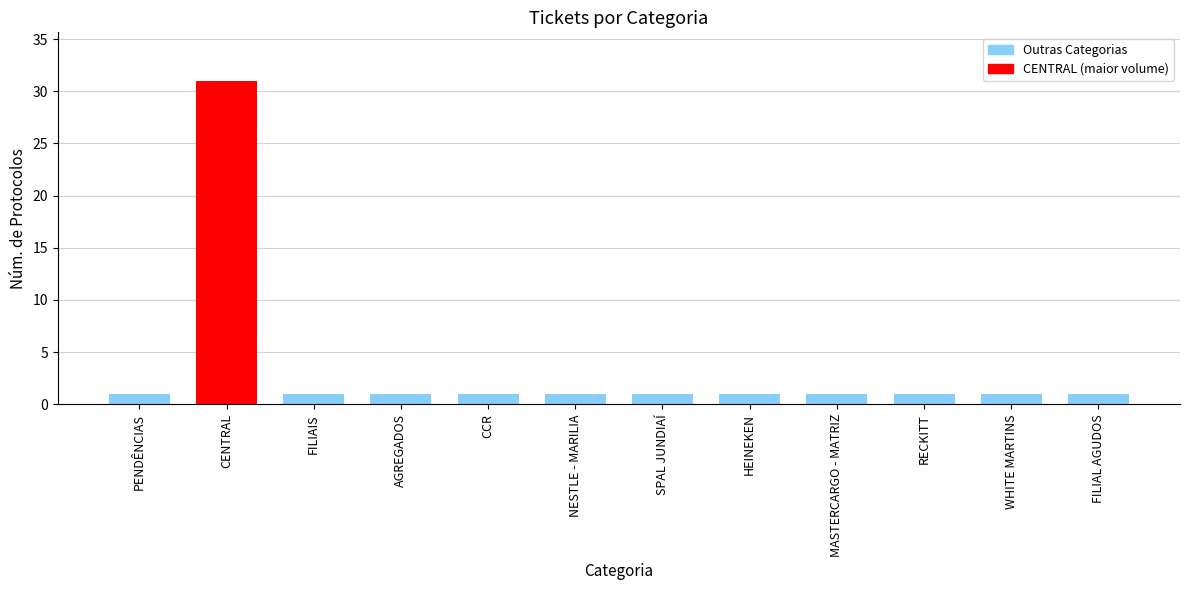

What is the sum of all values?

42